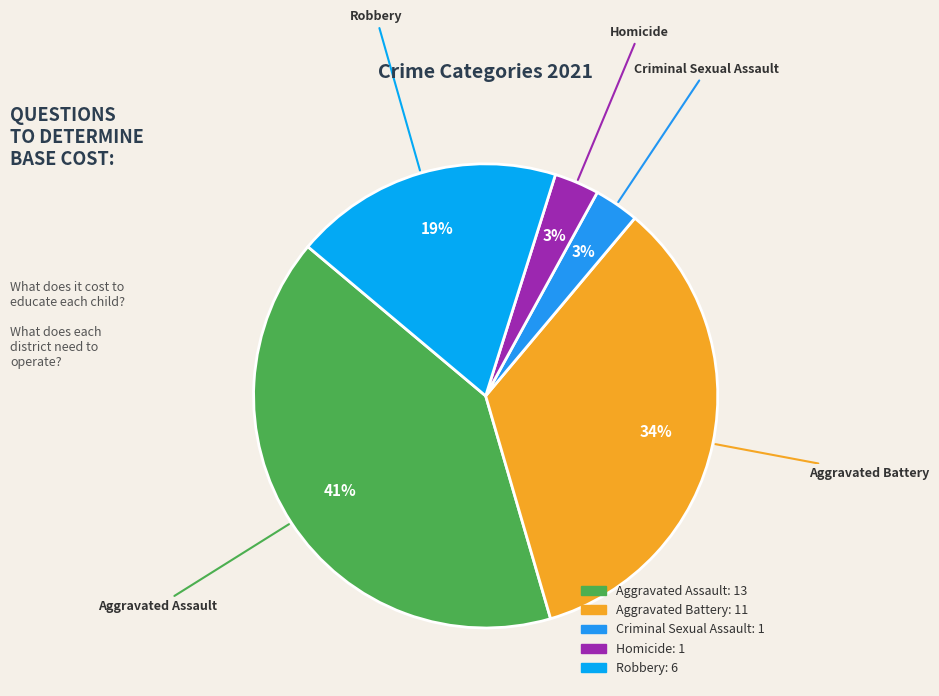

What is the largest slice in the pie chart?

Aggravated Assault